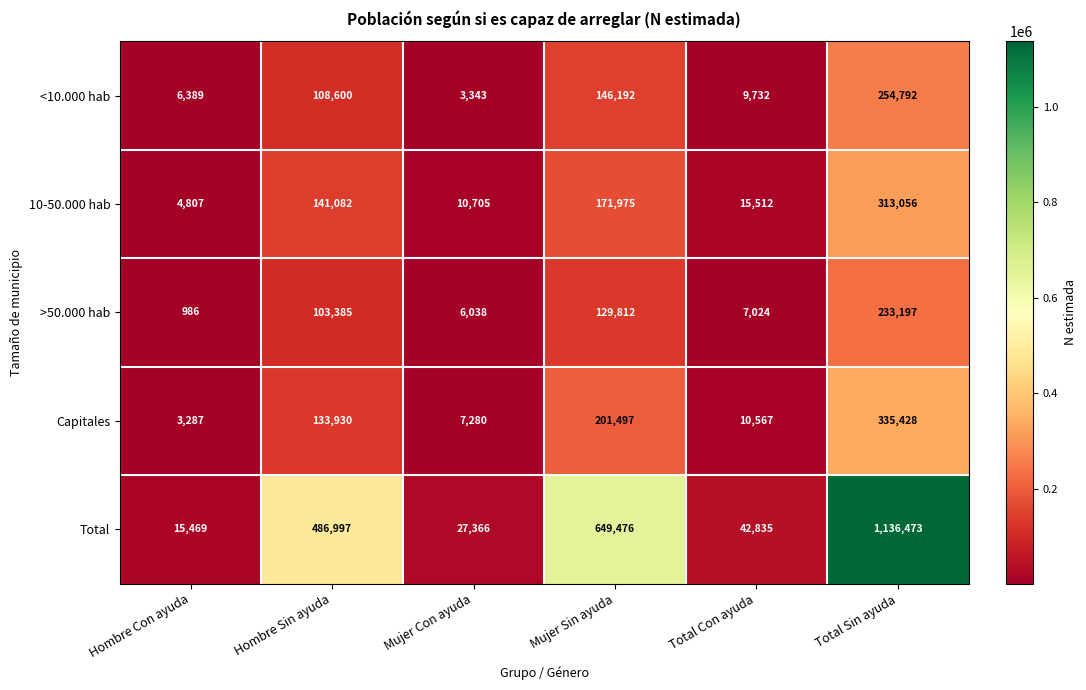

At which category does the chart reach its minimum across all series?

Hombre Con ayuda